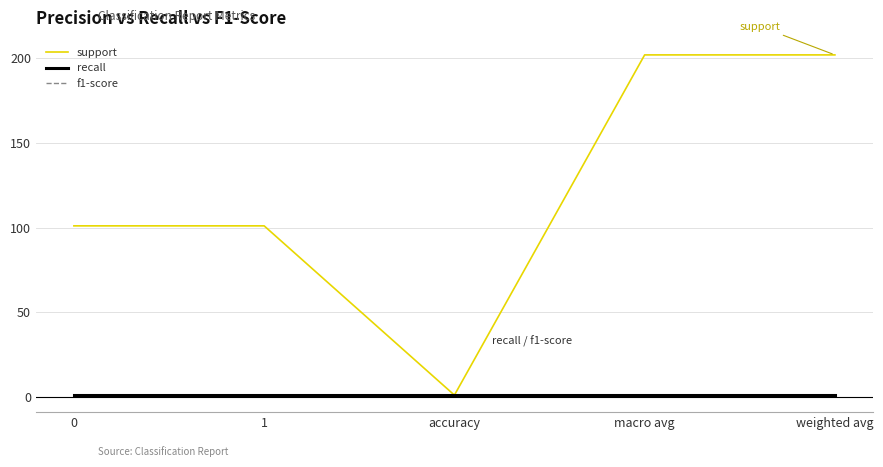

Does the chart display data point markers on the line(s)?

No